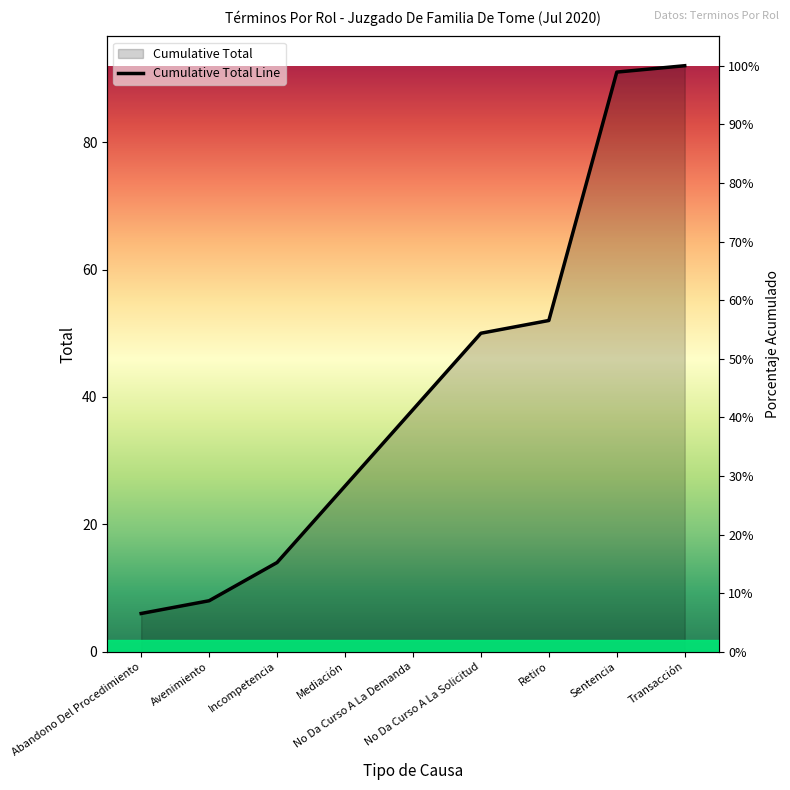

What position from the left is Sentencia?

8